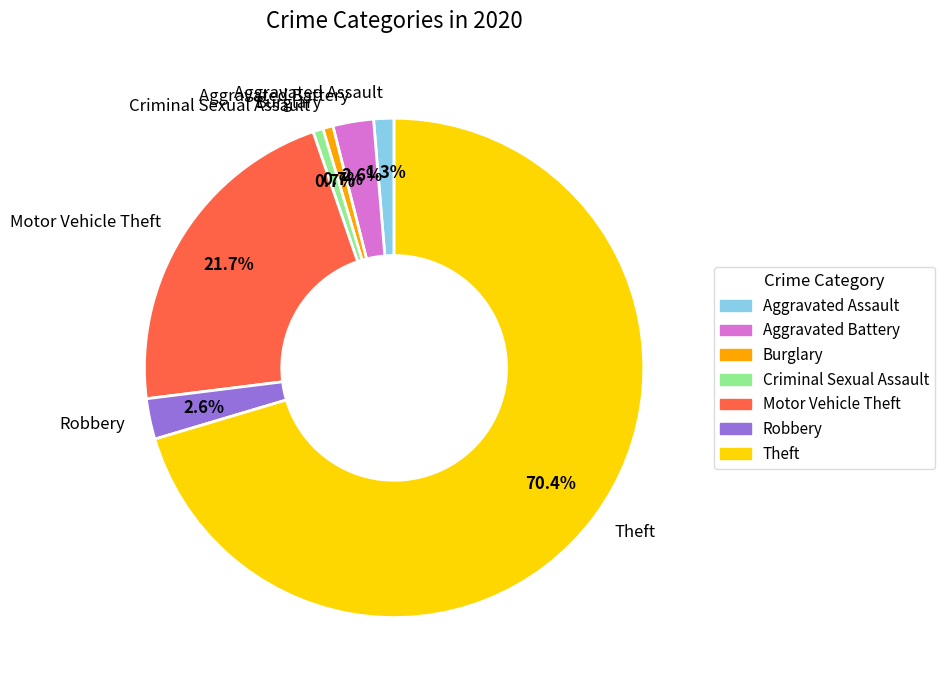

Count the number of slices in the pie.

7